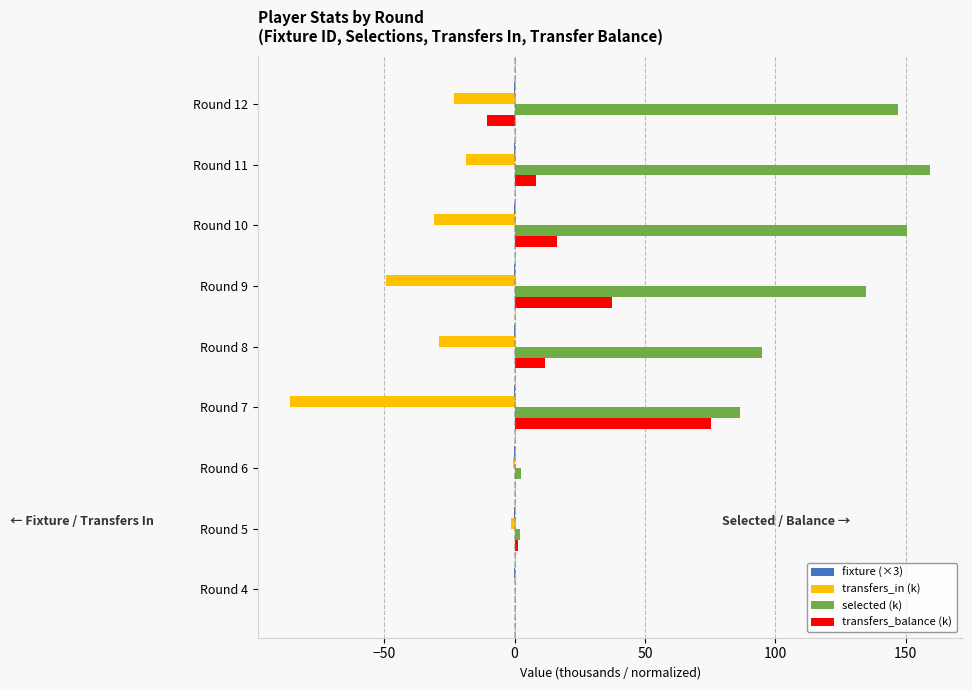

Which series has the largest total across all categories?

selected (k)